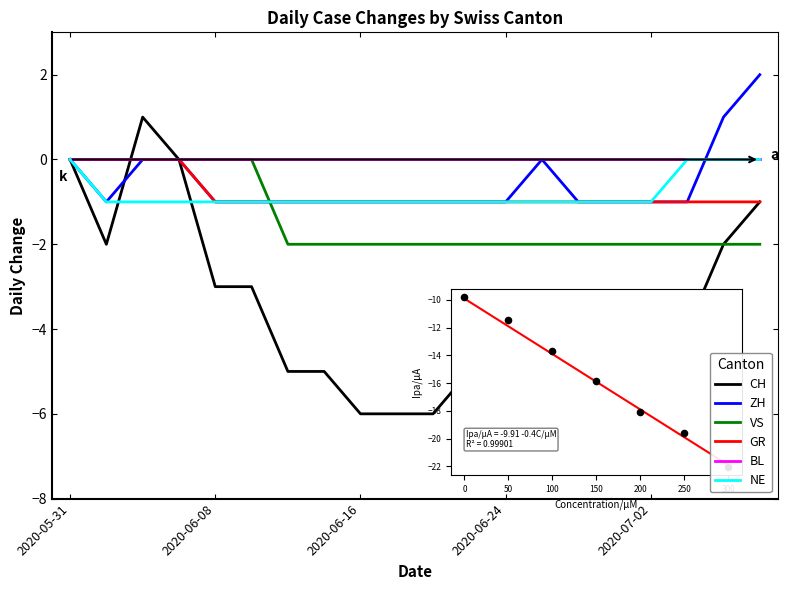

Which series has the largest total across all categories?

BL